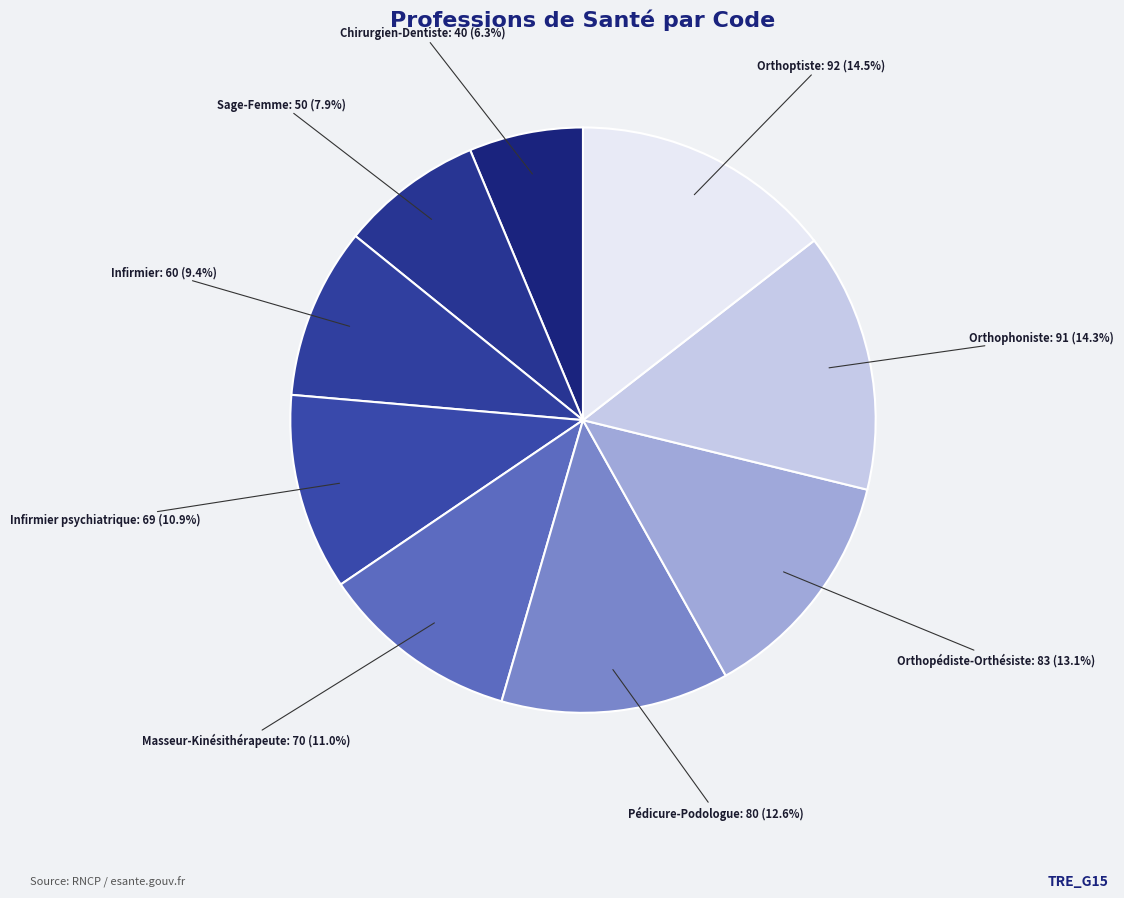

What is the smallest slice in the pie chart?

Chirurgien-Dentiste